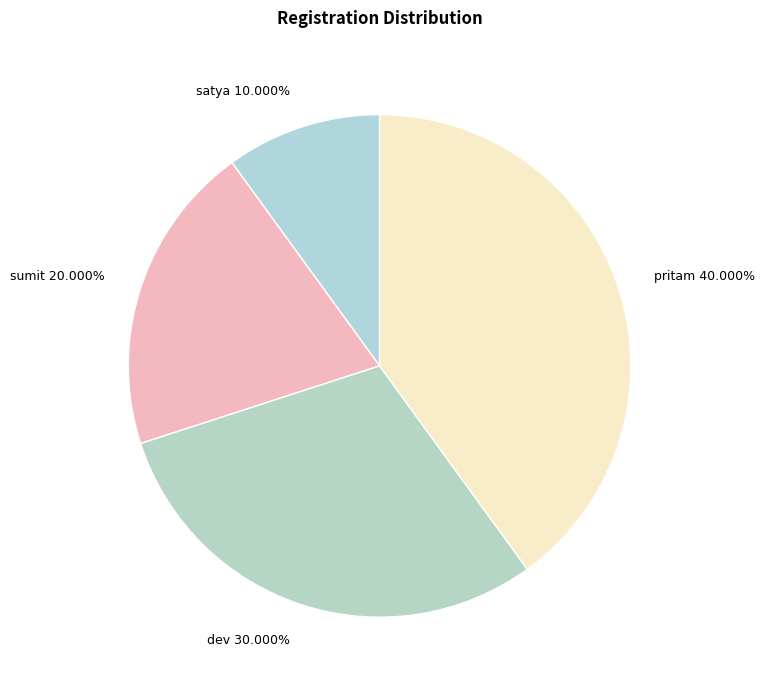

The sumit slice represents 10% of the pie. True or false?

False